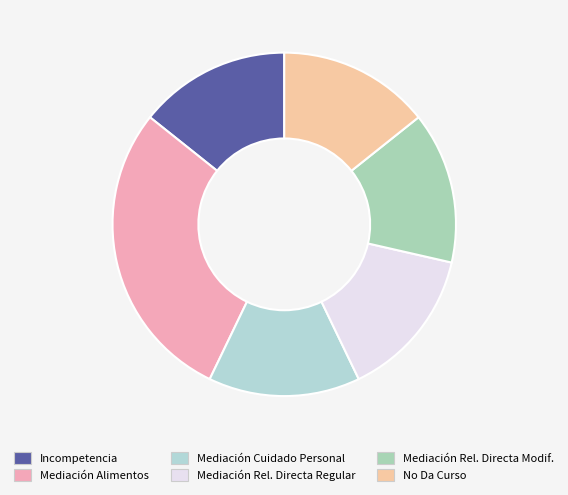

Which category has the smallest portion of the pie?

Incompetencia